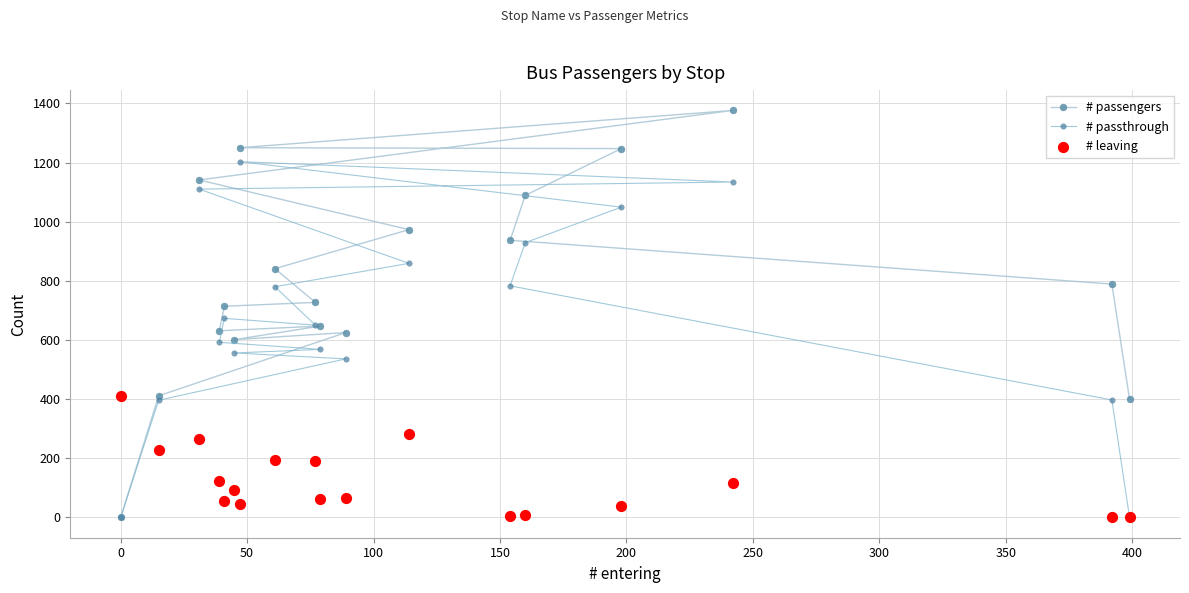

Which series contains the highest Y value?

# passengers